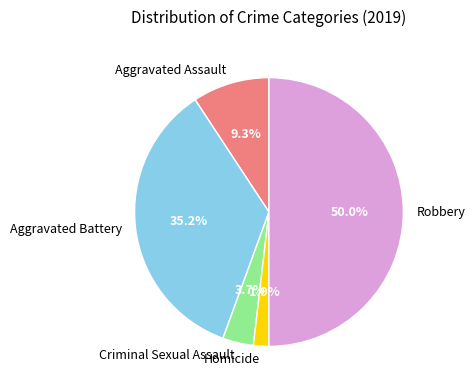

How many slices are in this pie chart?

5